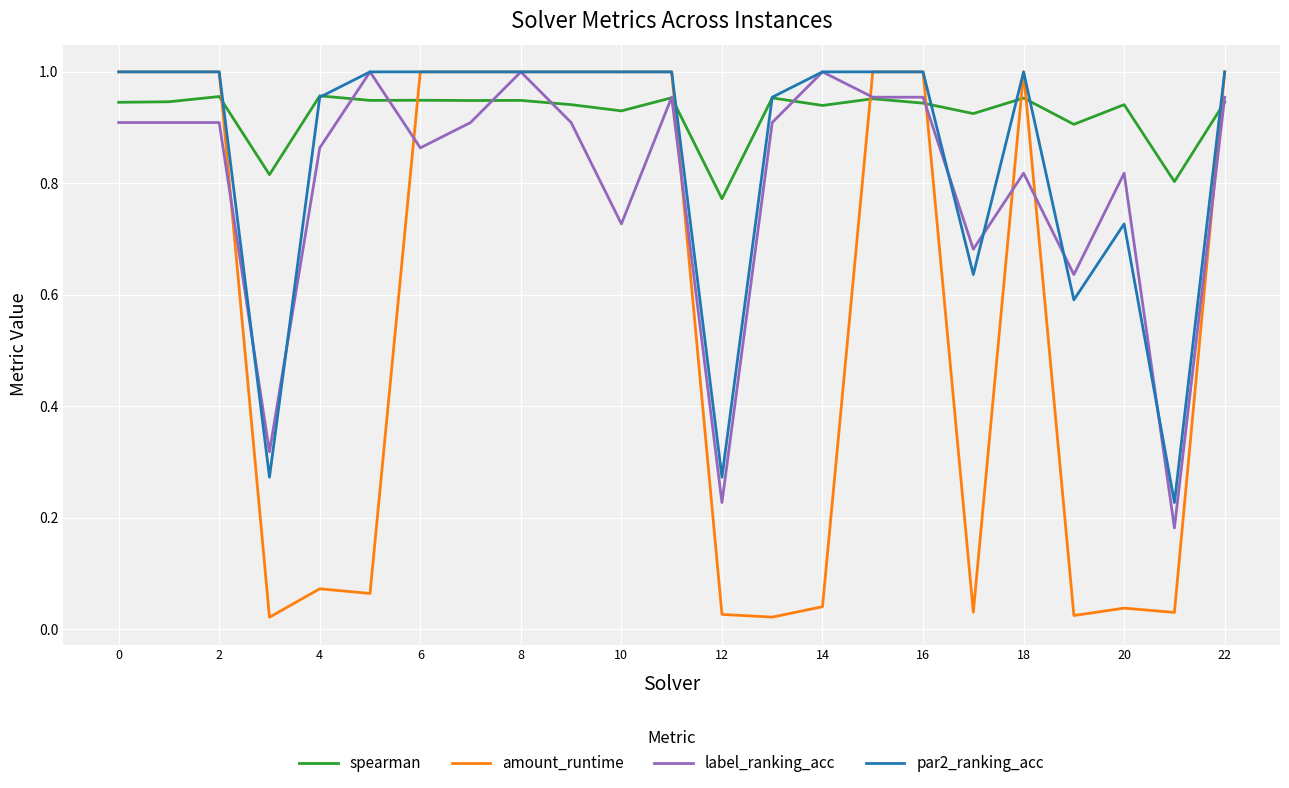

Which series has the widest spread of values?

amount_runtime